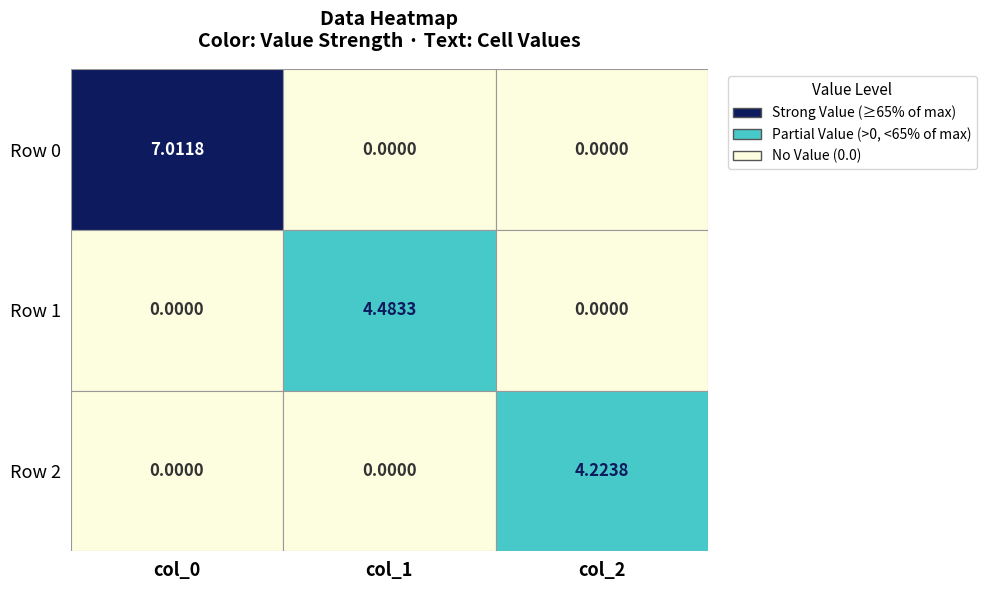

At which label does Row 2 reach its peak?

2